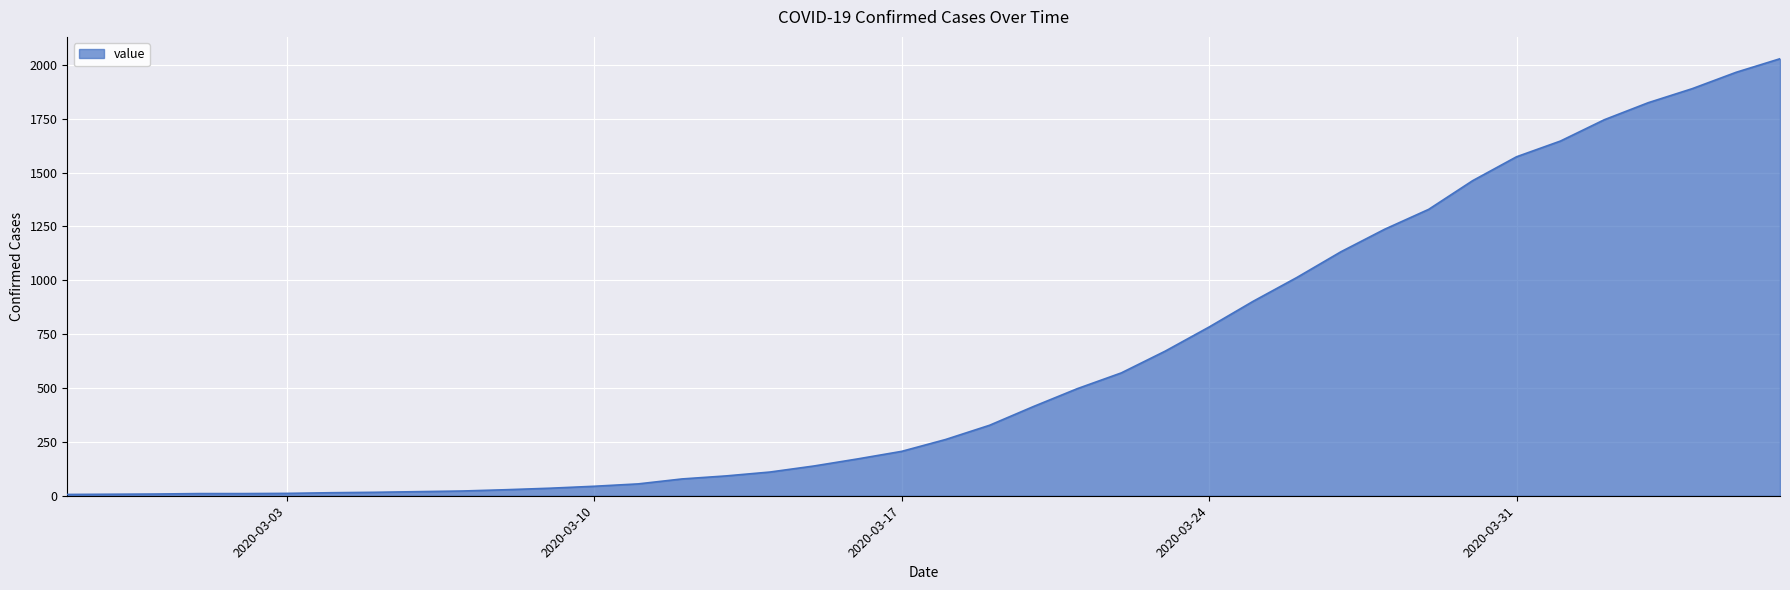

What is the greatest value displayed?

2028